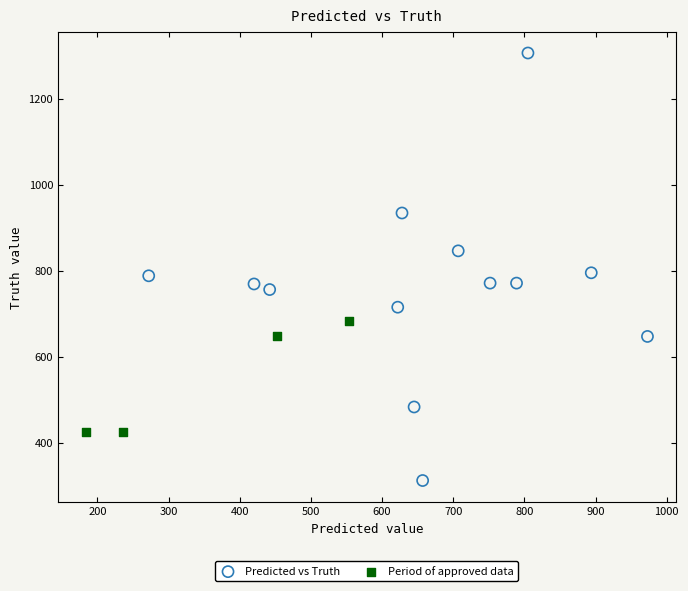

What are all the series names shown in the legend?

Predicted vs Truth, Period of approved data